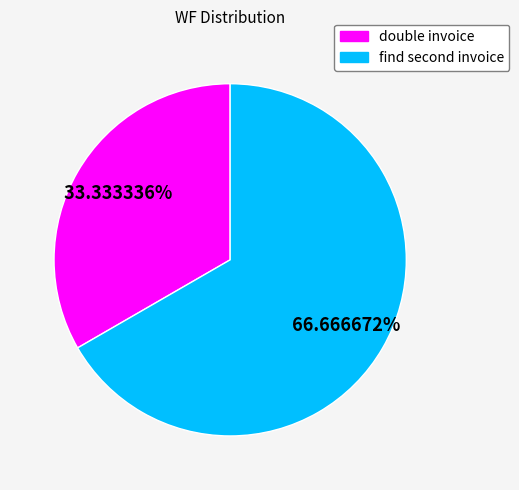

What is the largest slice in the pie chart?

find second invoice